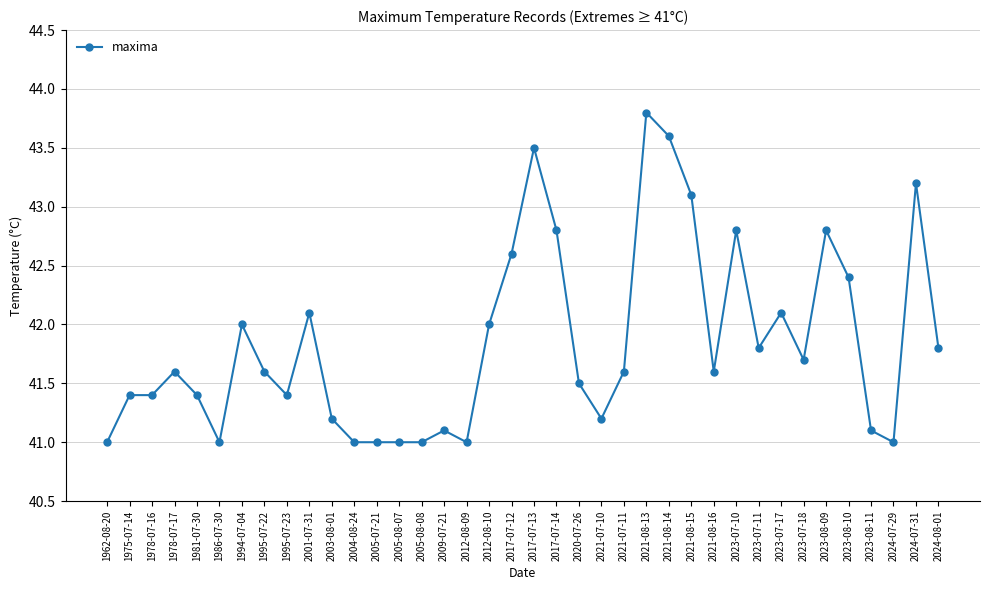

What is the label of the 31st point from the left?

2023-07-17